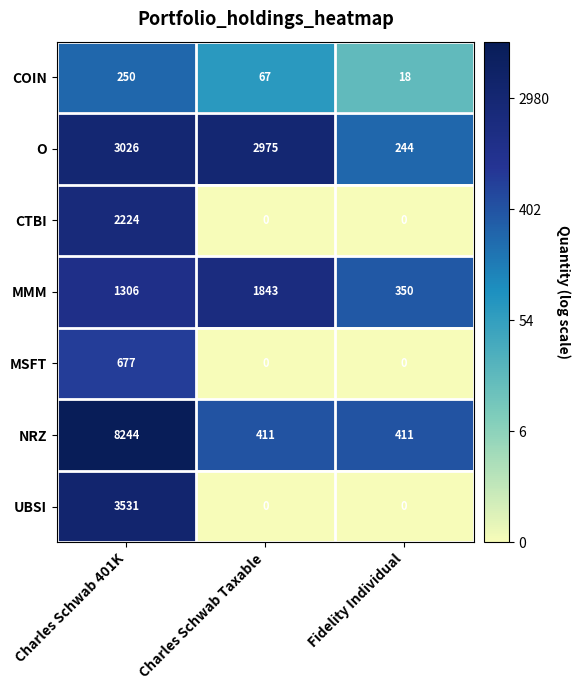

The O series shows 4859 at Charles Schwab 401K. True or false?

False